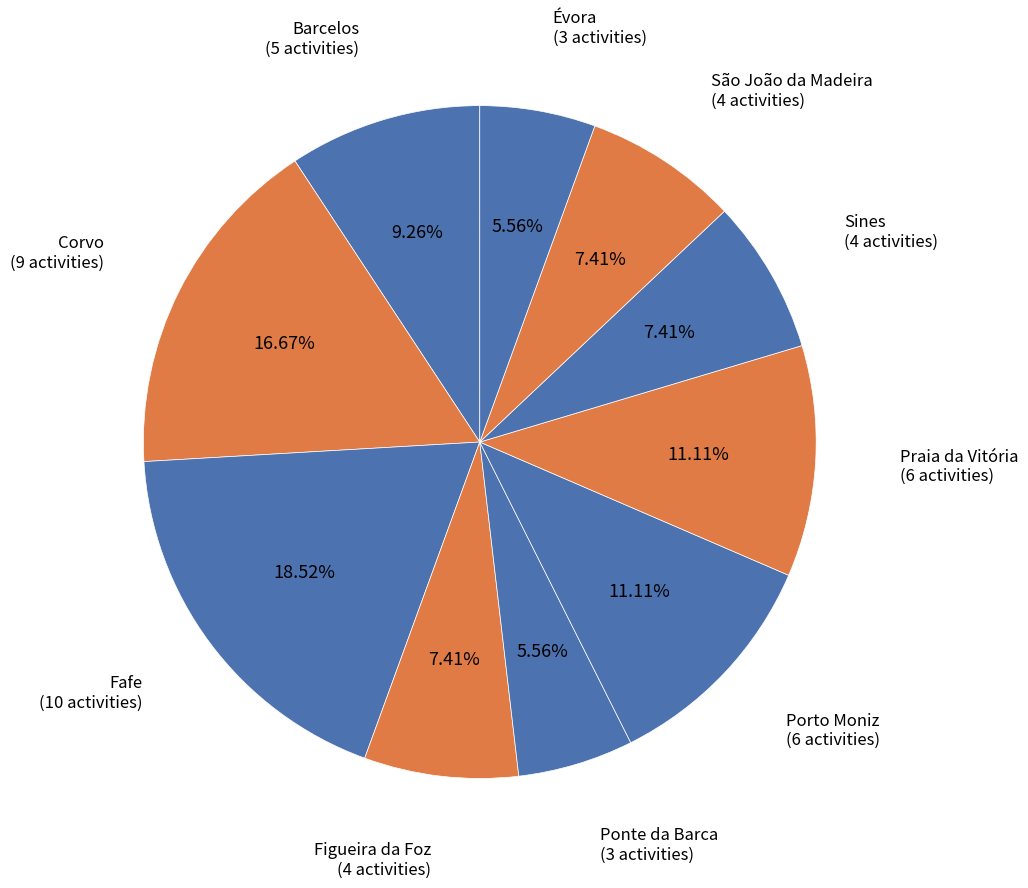

How many segments does this pie chart have?

10